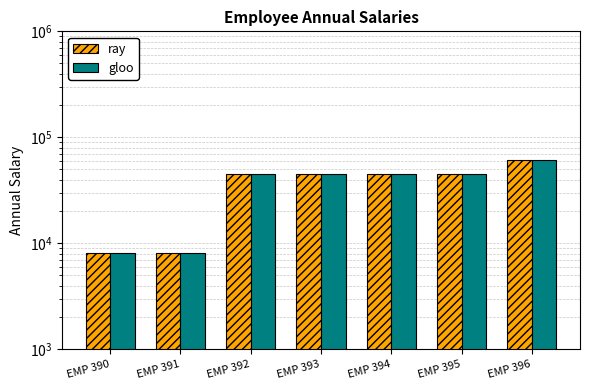

How many bars are there in total?

14